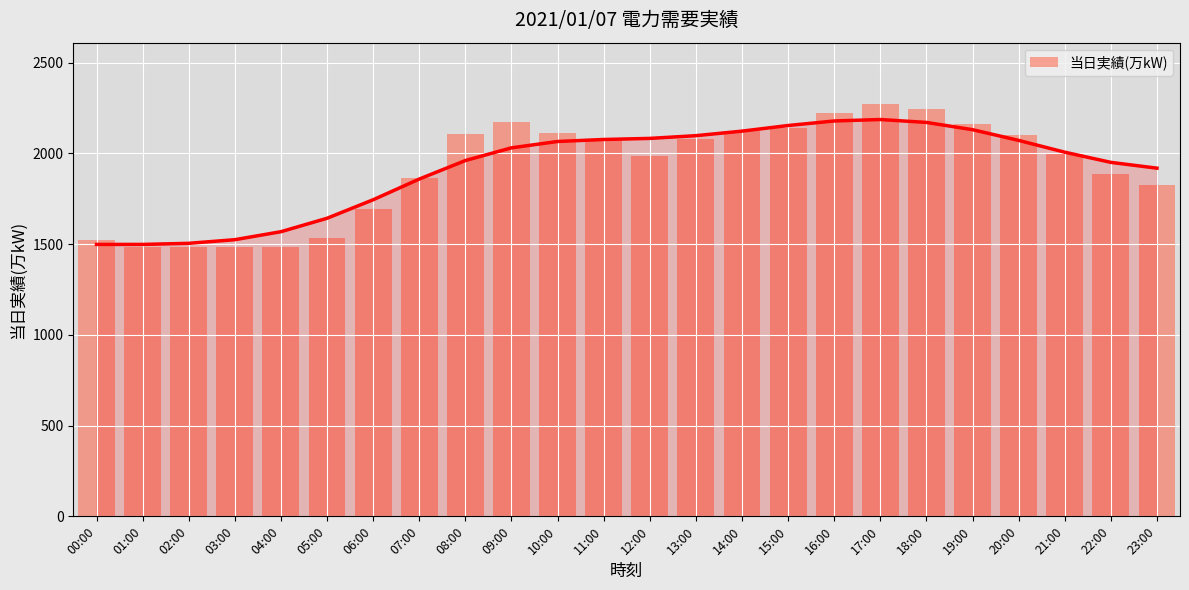

How many distinct data groups are displayed?

1